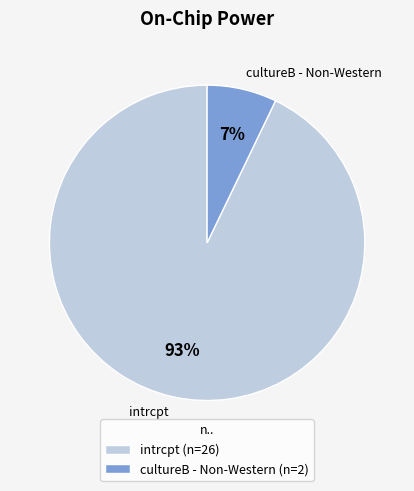

To the nearest percent, what portion does cultureB - Non-Western represent?

7%